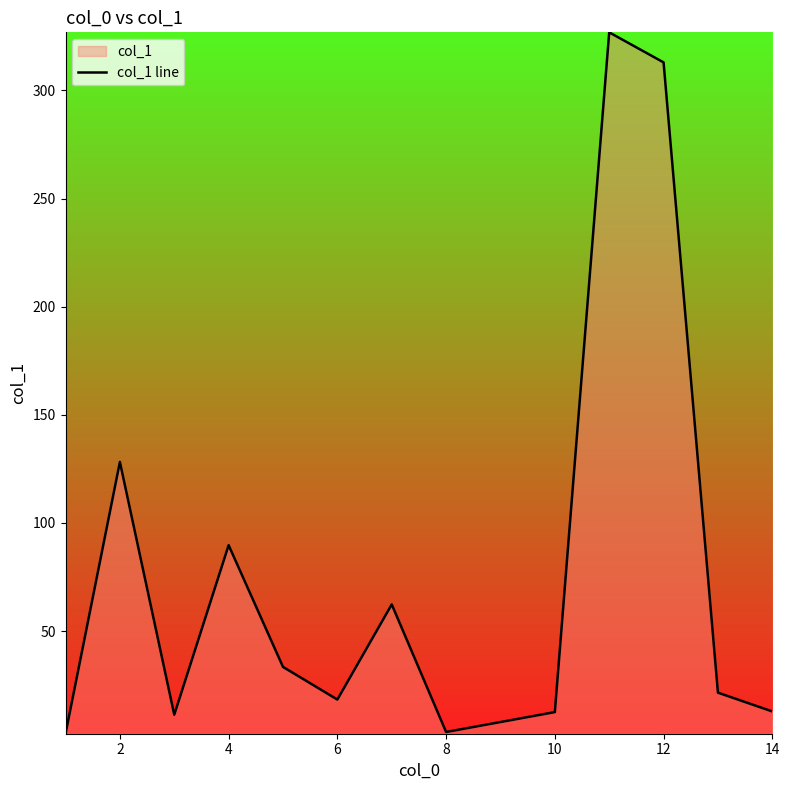

Approximately how many times larger is the value at 10 compared to 8?

3.8